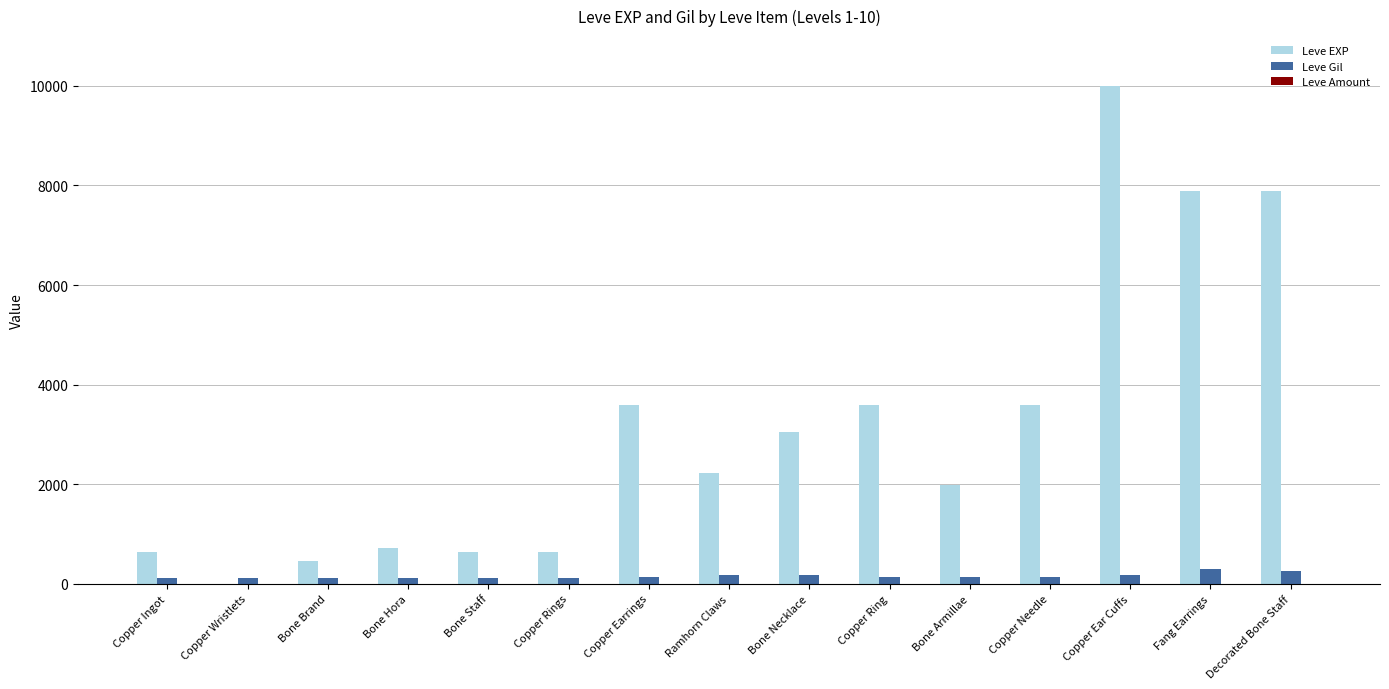

What is the spread (max minus min) of values at Decorated Bone Staff?

7879